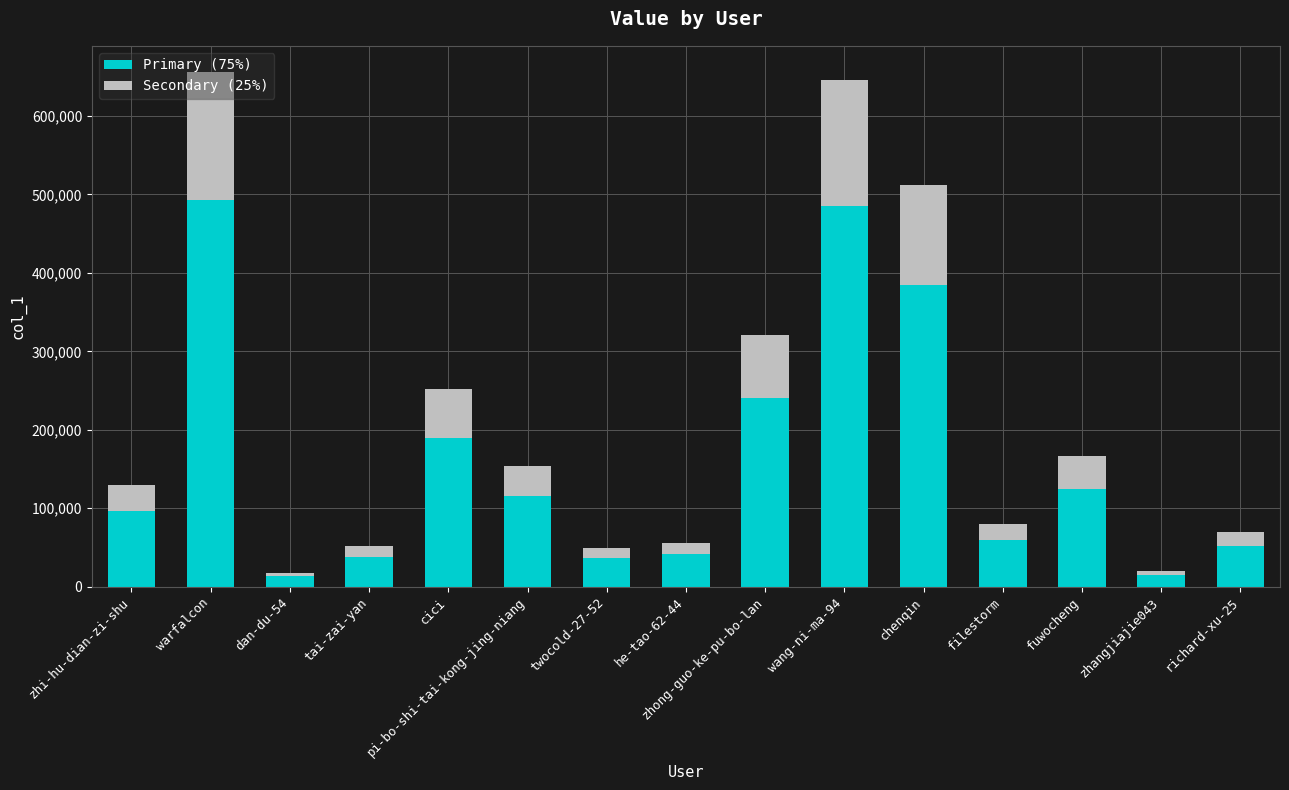

What are all the series names shown in the legend?

Primary (75%), Secondary (25%)